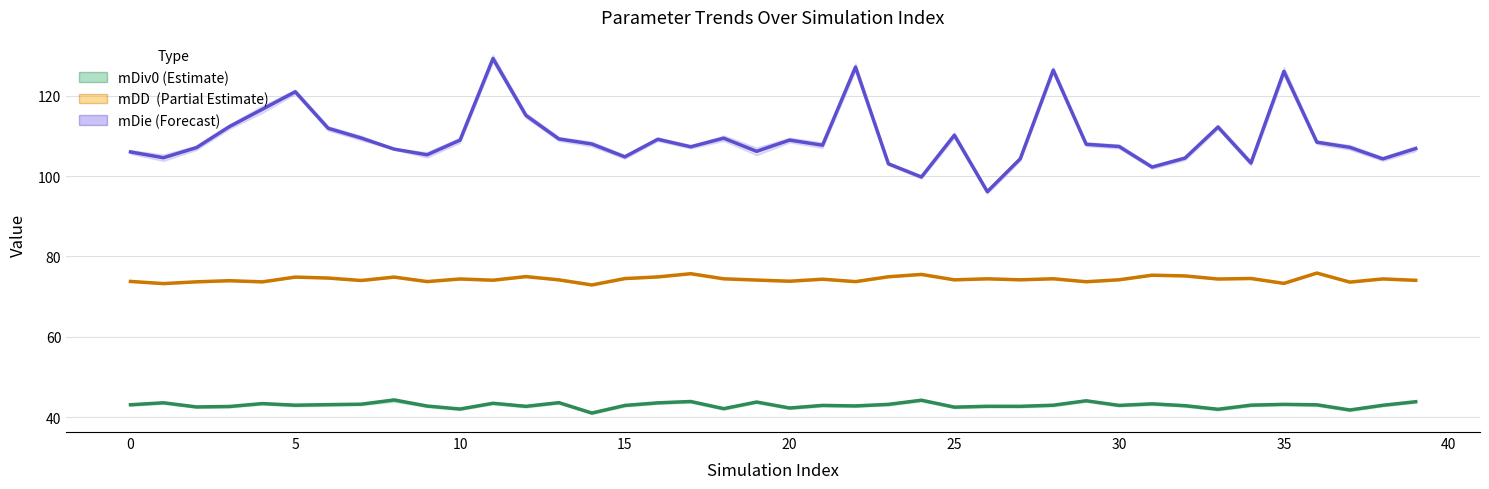

Is this an area chart (filled region under the line)?

No